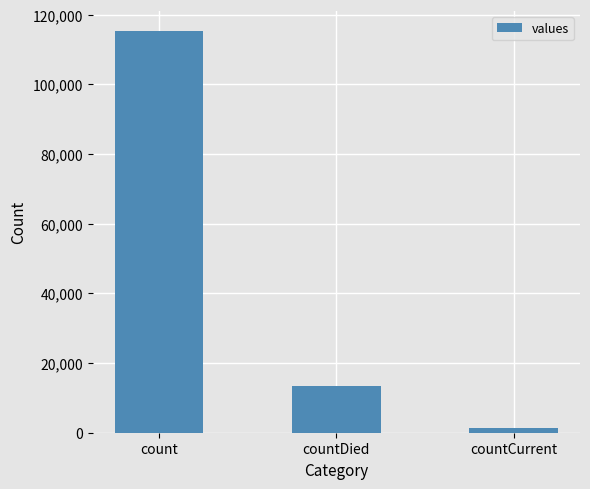

At which label does the data first exceed 13343?

count